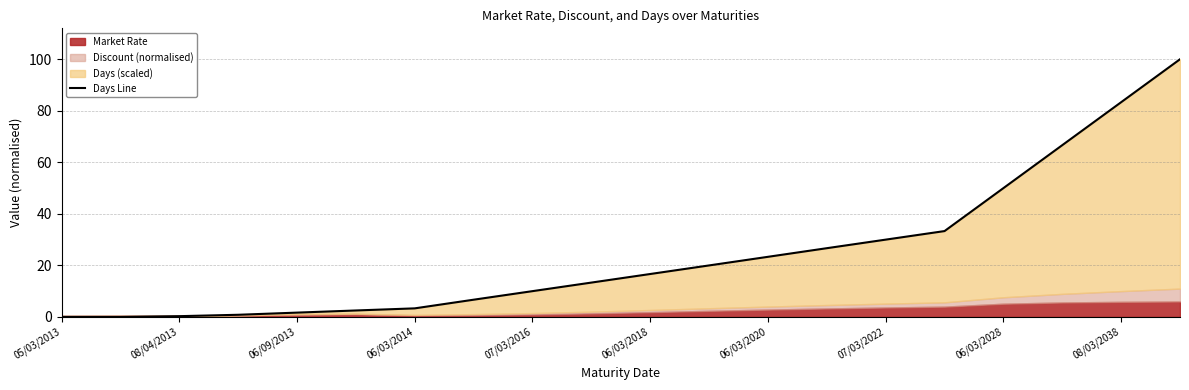

Read the value at 08/03/2038.

83.3